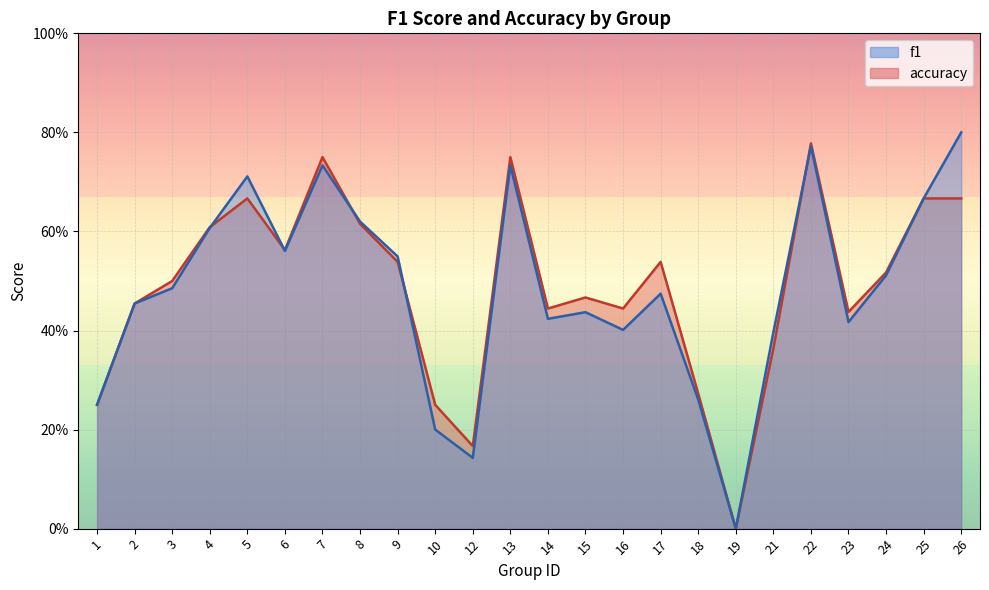

Which series ends up on top after the final intersection of f1 and accuracy?

accuracy